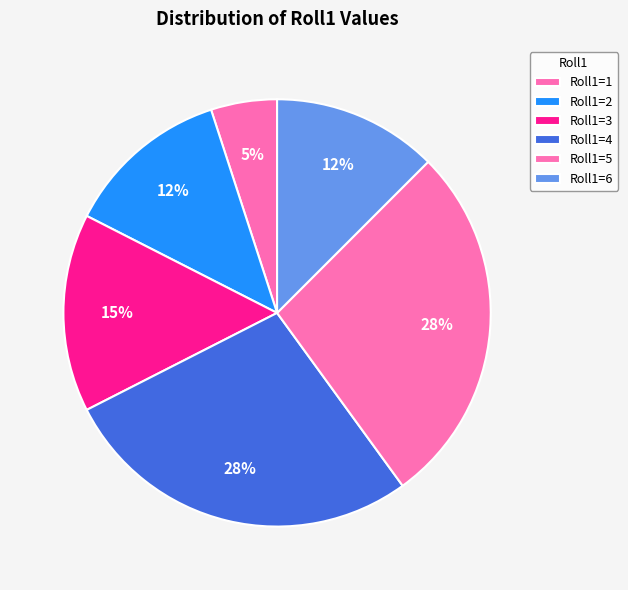

How many segments does this pie chart have?

6